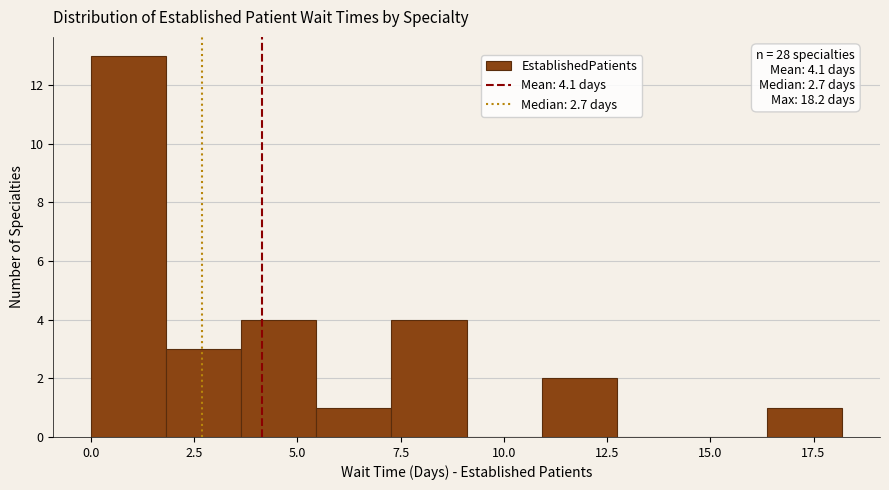

Around what value on the x-axis is the tallest bar? Give the approximate position of its centre, as read against the axis.

1.0